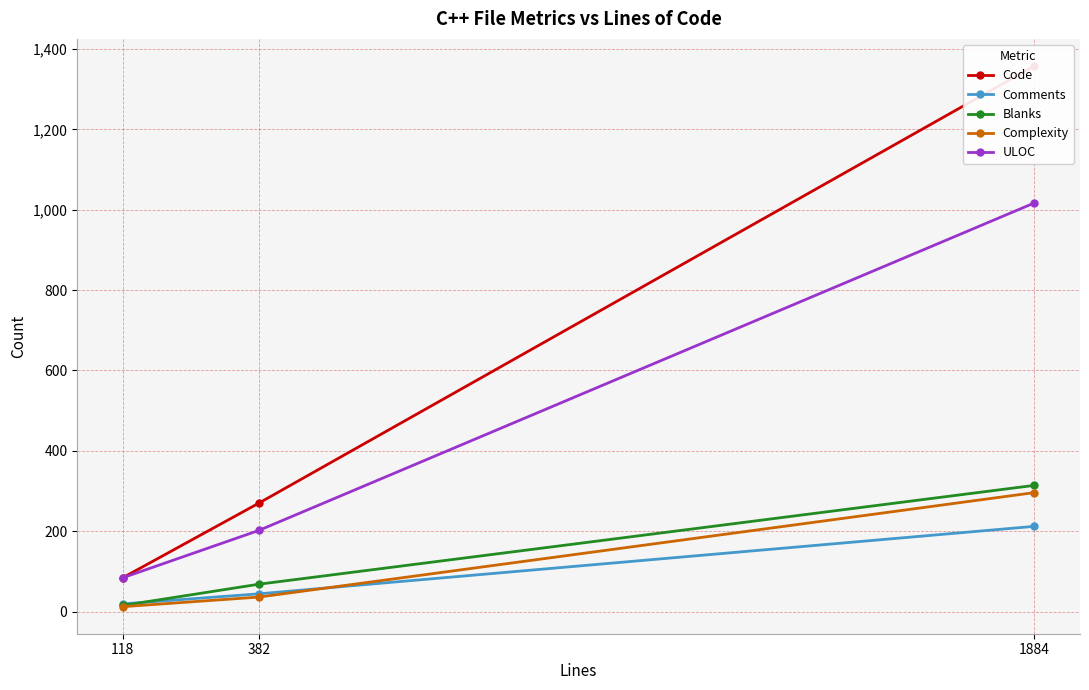

The Comments series shows 317 at 1884. True or false?

False